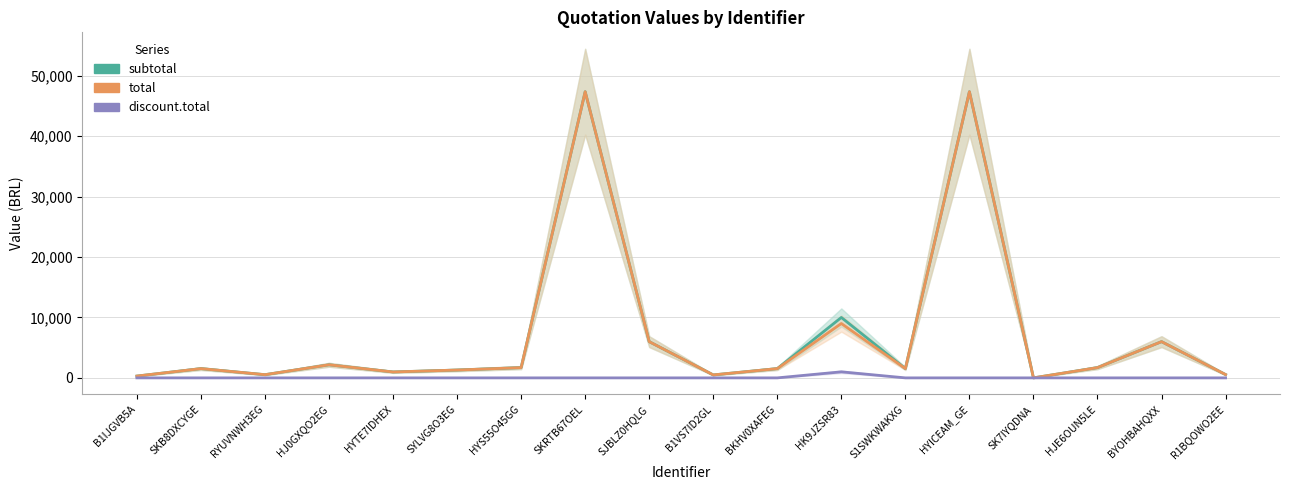

Which label corresponds to the smallest value in the chart?

B1IJGVB5A